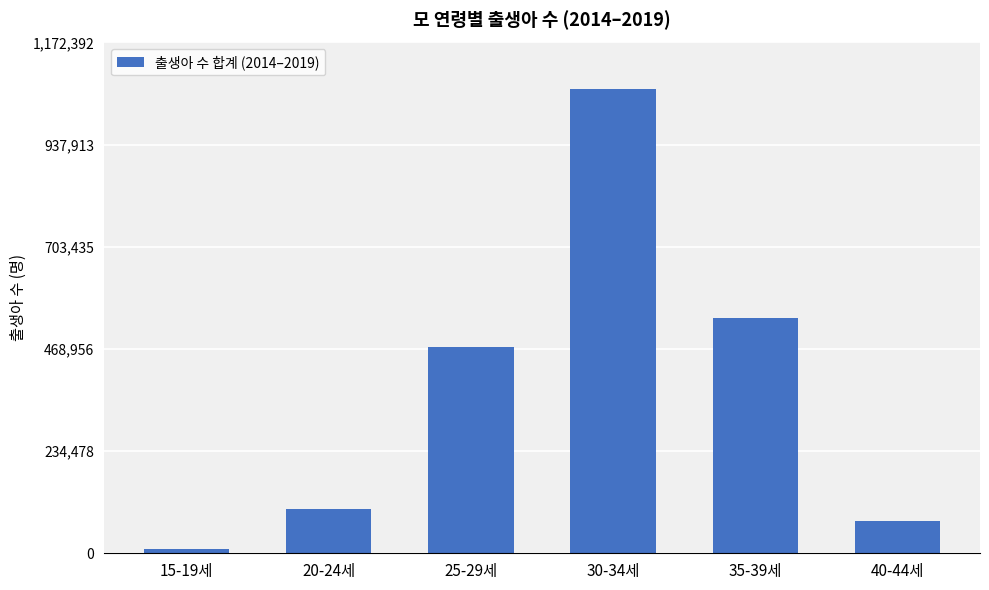

True or false: the data shows 472739 at 25-29세.

True